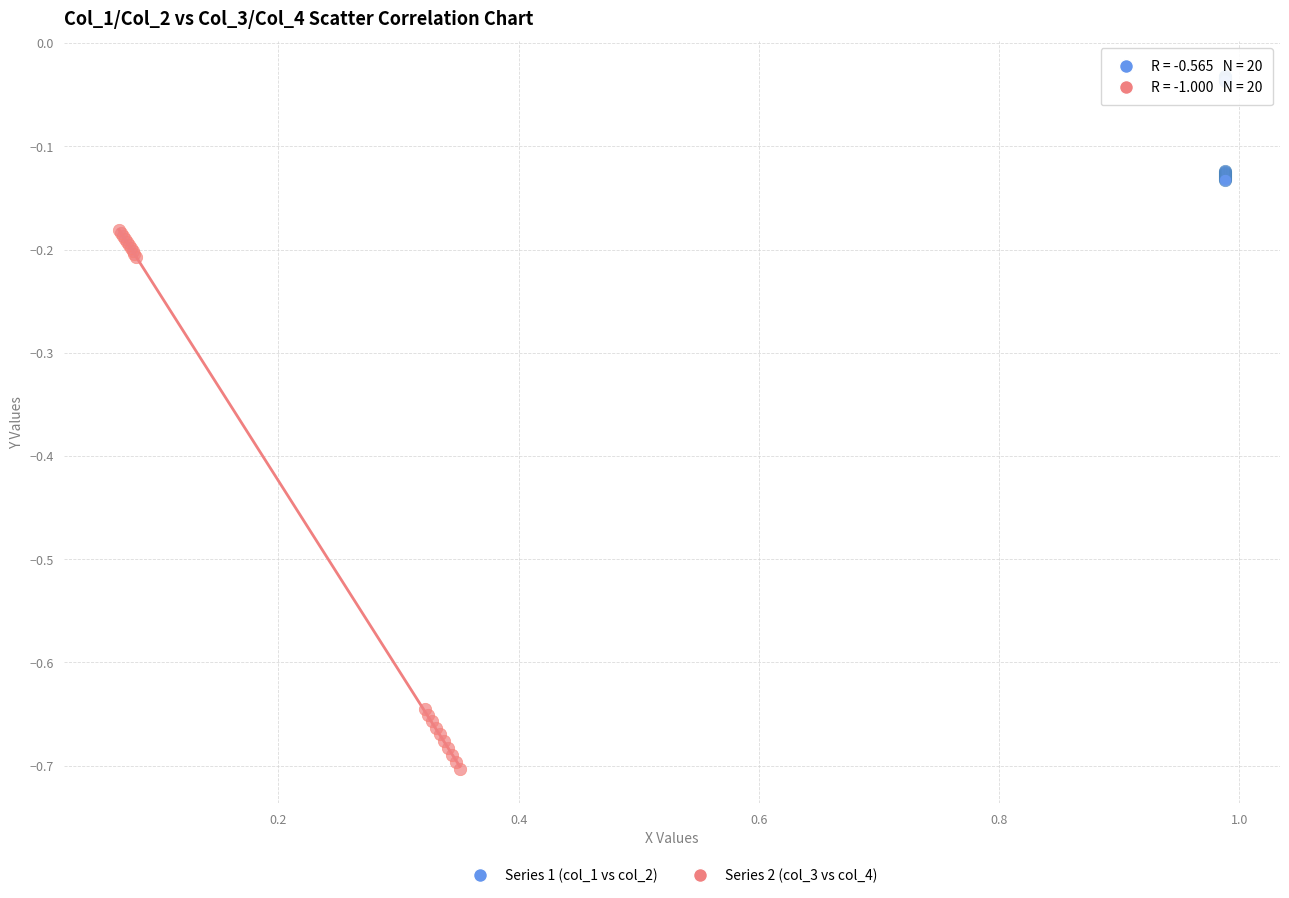

Which series contains the highest Y value?

Series 1 (col_1 vs col_2)